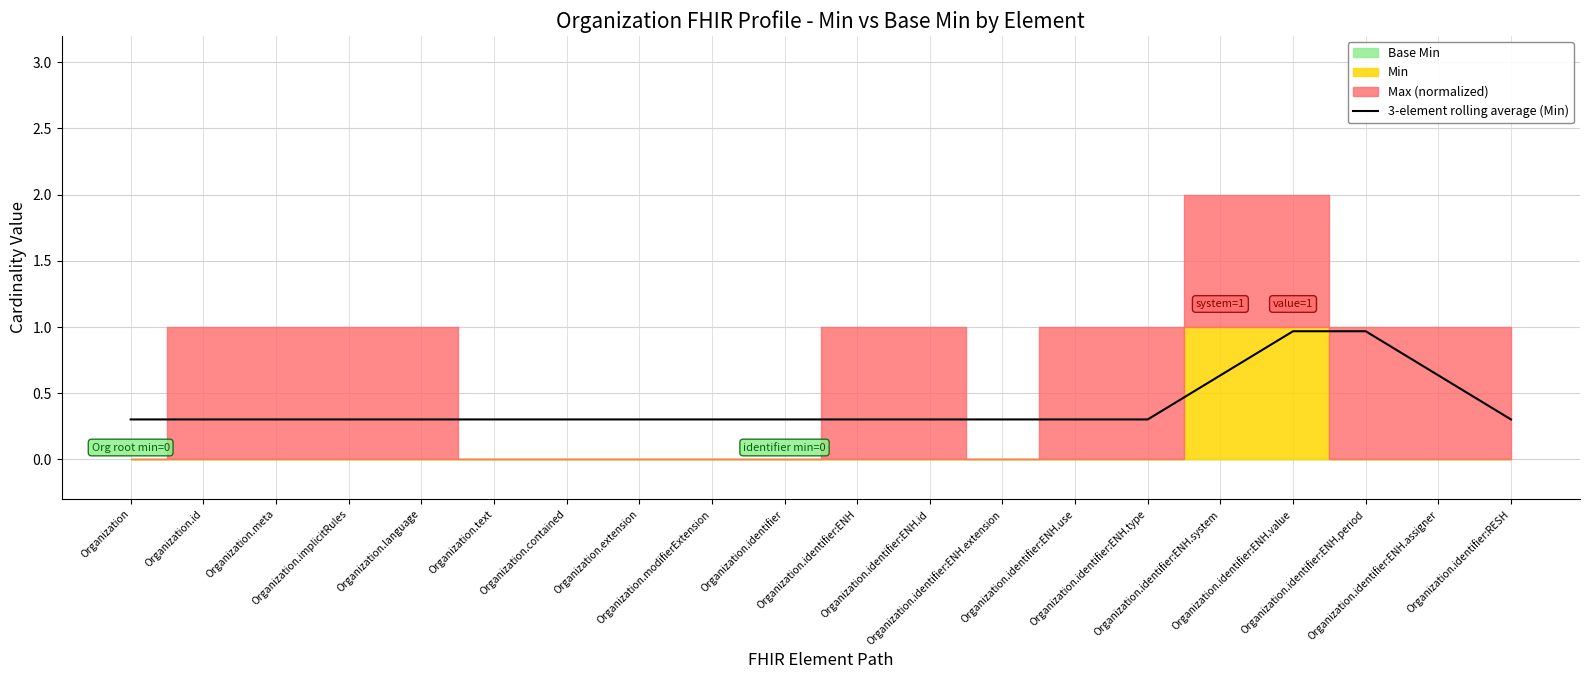

The value at Organization.id is 0.3. True or false?

True